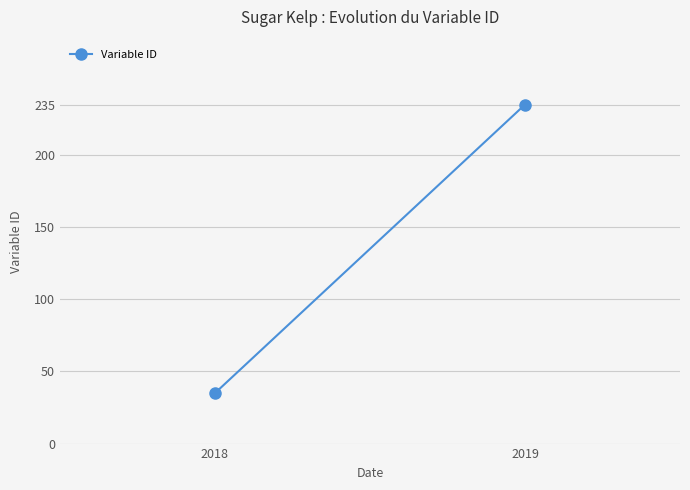

How many lines are shown in the chart?

1